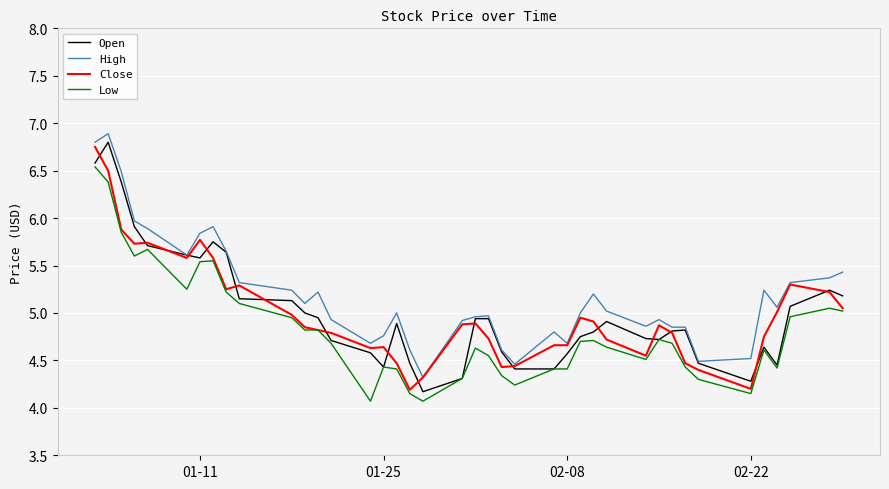

True or false: Low and High intersect in this chart.

False